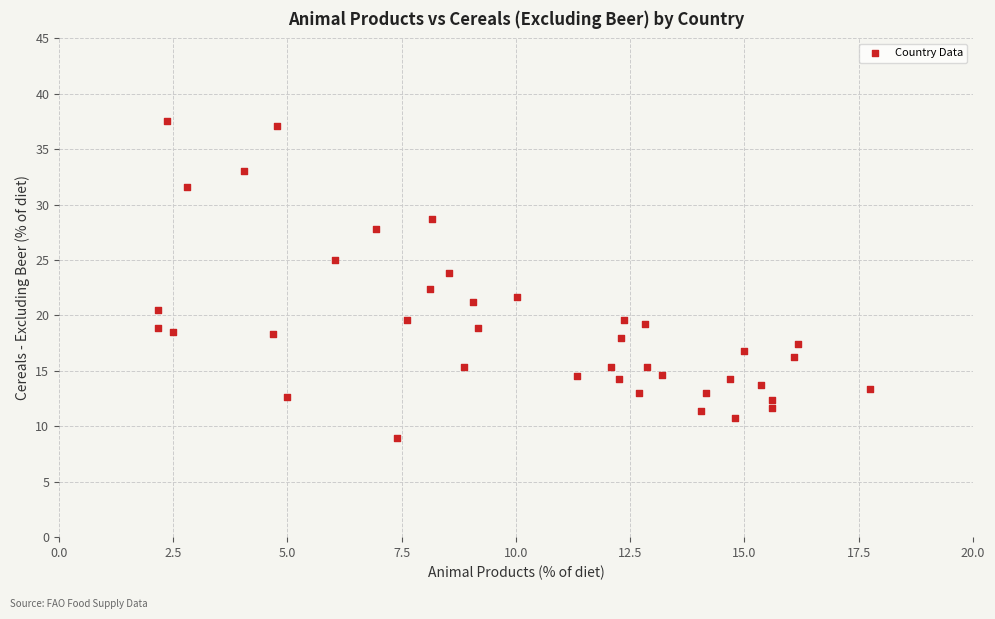

What is the range of Y values (max minus min)?

28.6